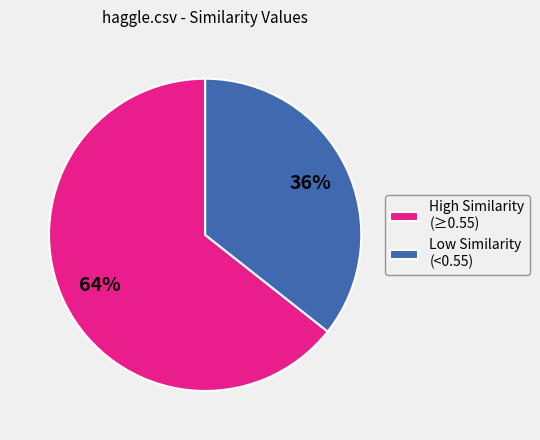

Is there a majority slice in this chart?

Yes